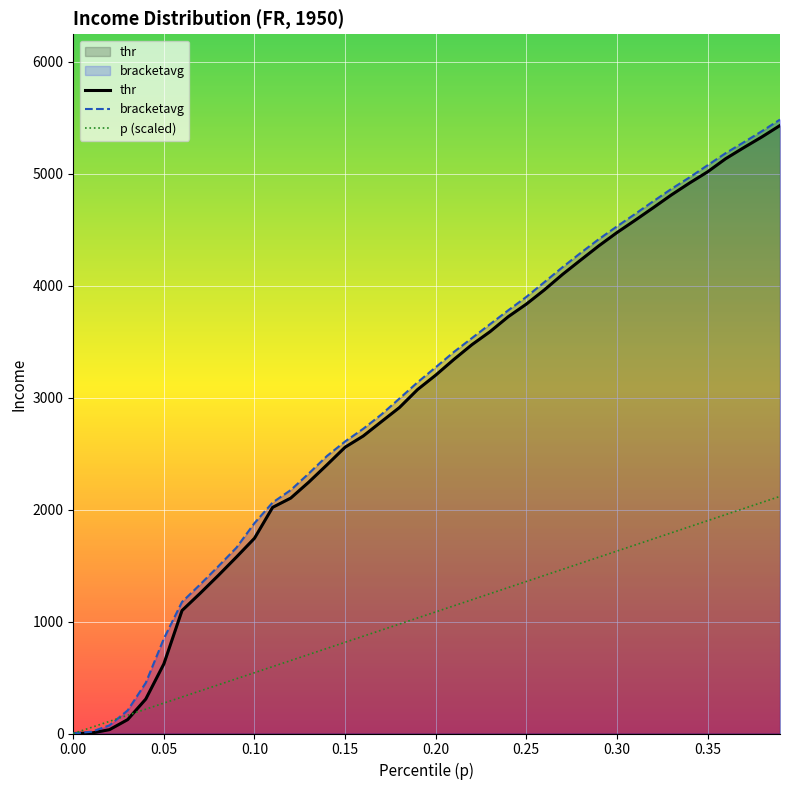

Which series has the widest spread of values?

bracketavg